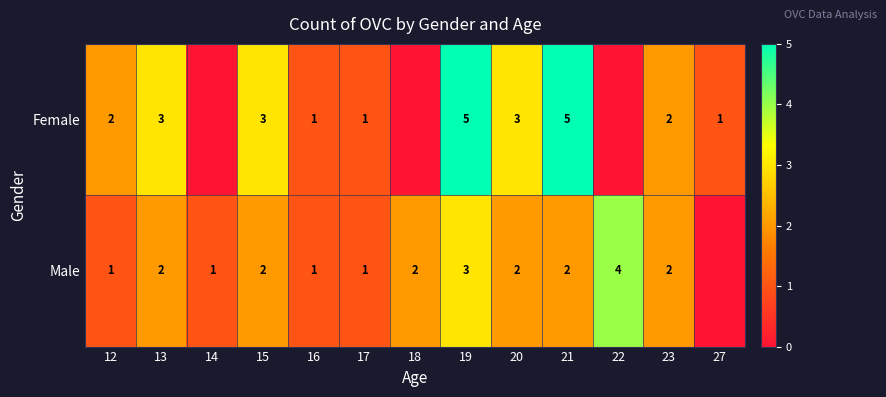

At 21, list the series in order from largest to smallest.

Female, Male